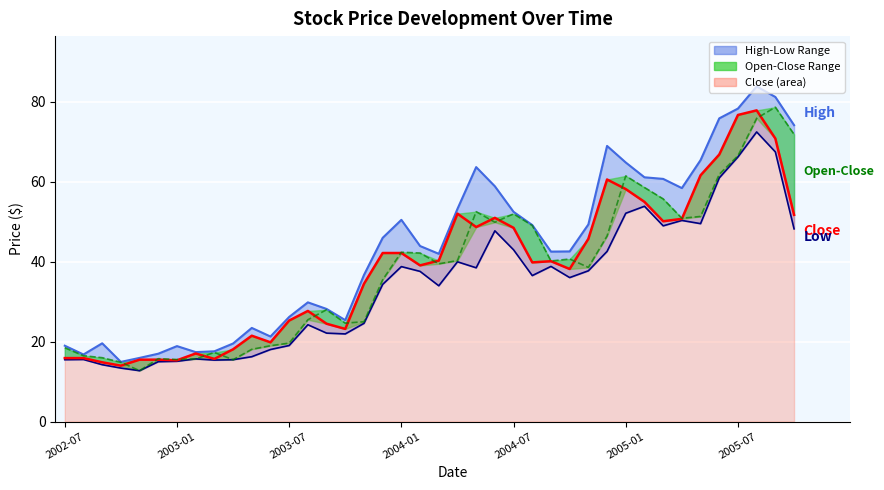

At which category does High reach its first local peak?

2002-09